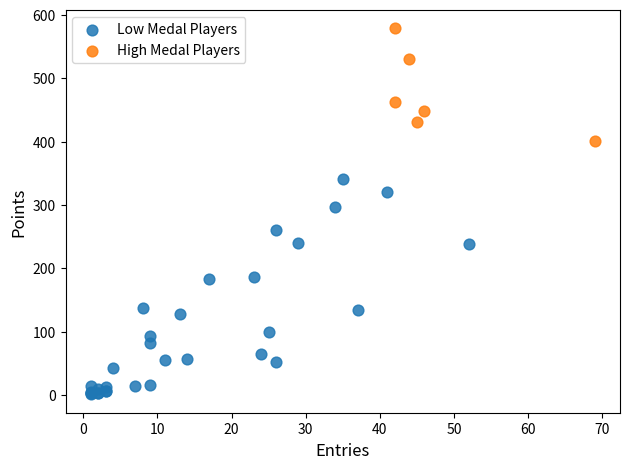

Which series has the widest spread of Y values?

Low Medal Players